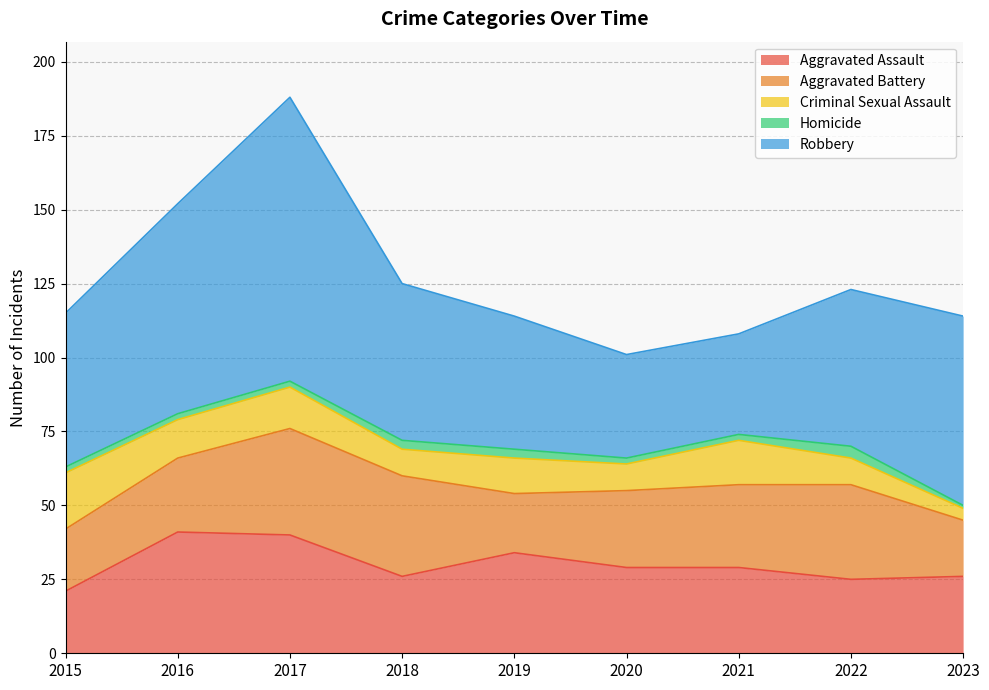

What is the sum of all Aggravated Battery values?

241